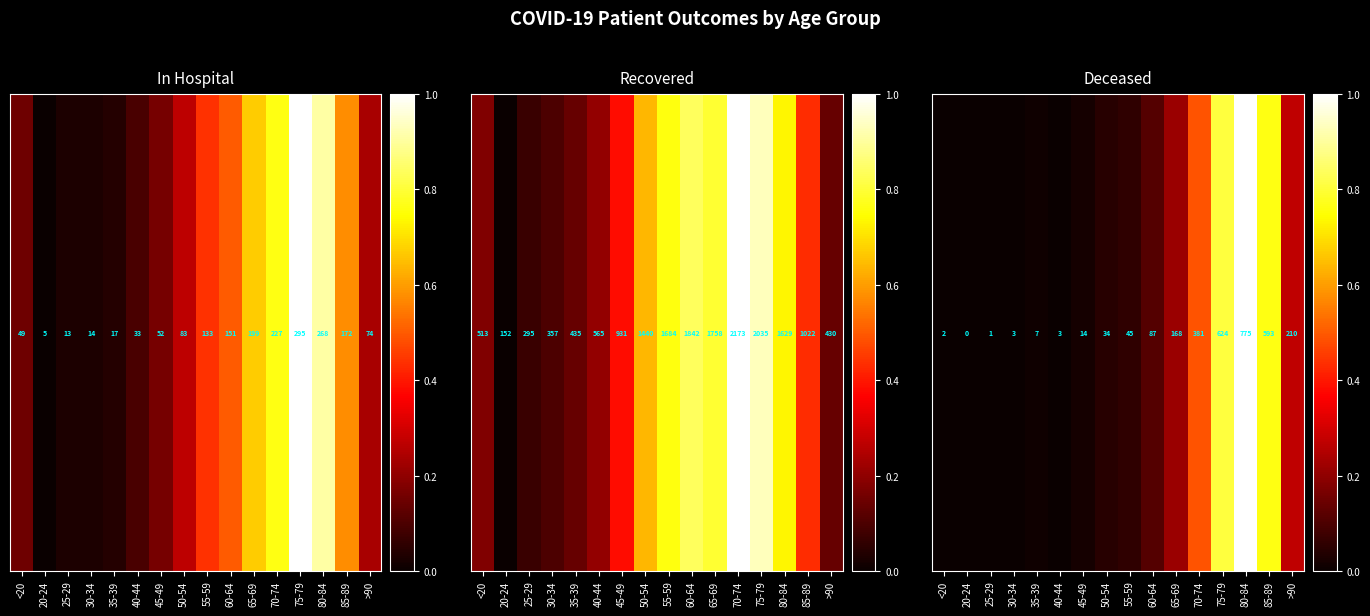

Reading right to left, extract all data points from this chart.

0.3	0.8	1.0	0.8	0.5	0.2	0.1	0.1	0.0	0.0	0.0	0.0	0.0	0.0	0.0	0.0